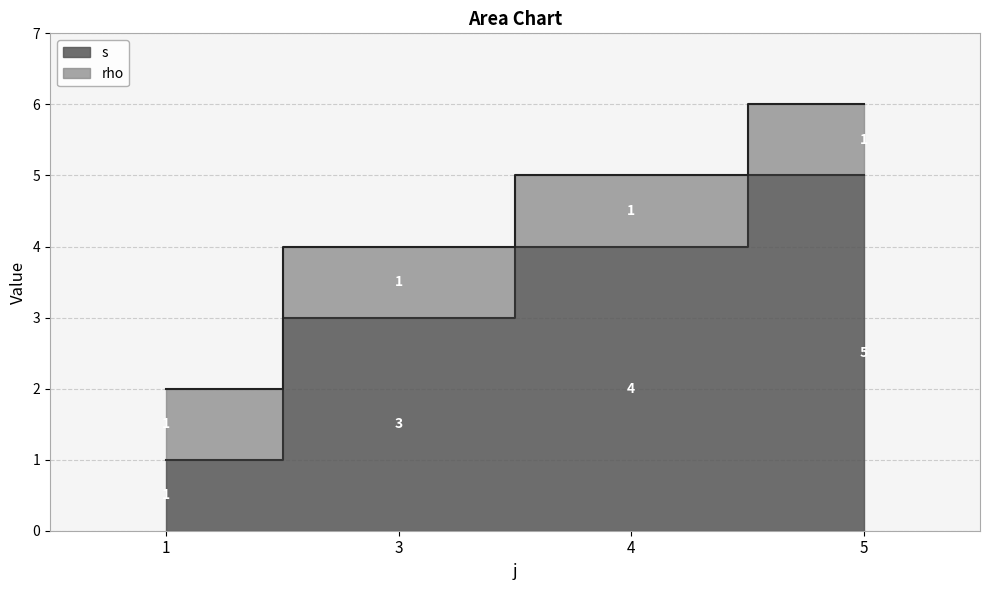

Which label corresponds to the smallest value in the chart?

1